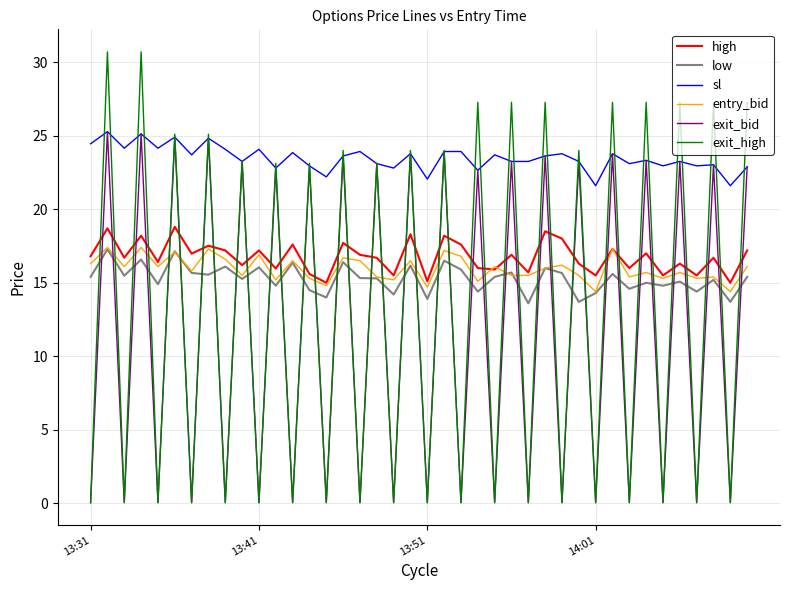

In exit_bid, how many points are lower than both neighbors (excluding endpoints)?

19